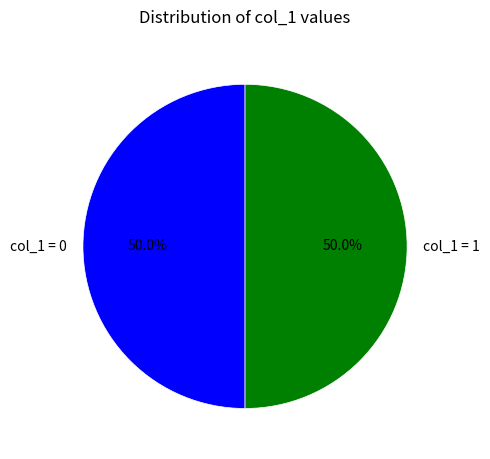

What percentage is NOT represented by col_1 = 0?

50.0%